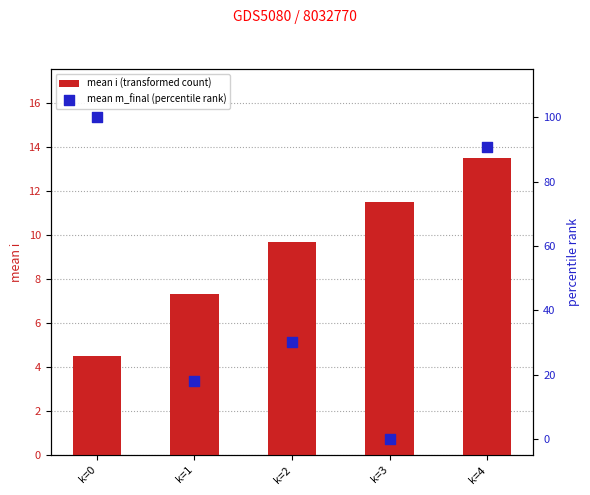

Which series reaches the maximum Y coordinate?

mean m_final (percentile rank)